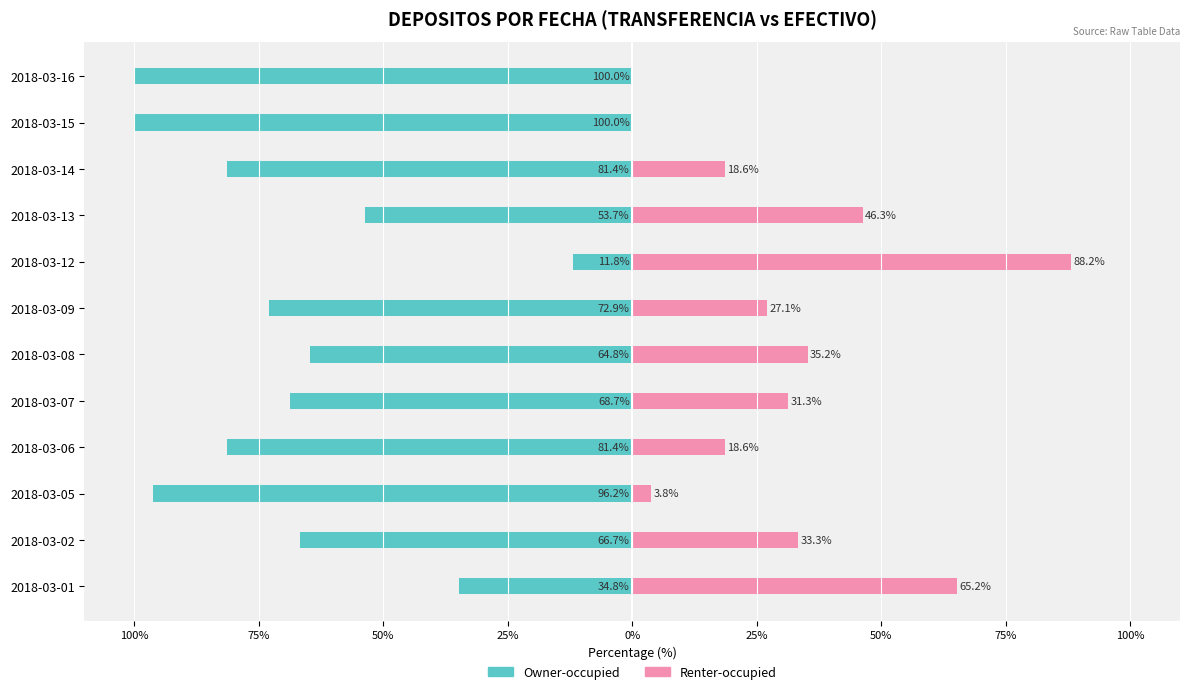

How many bars are there in total?

24